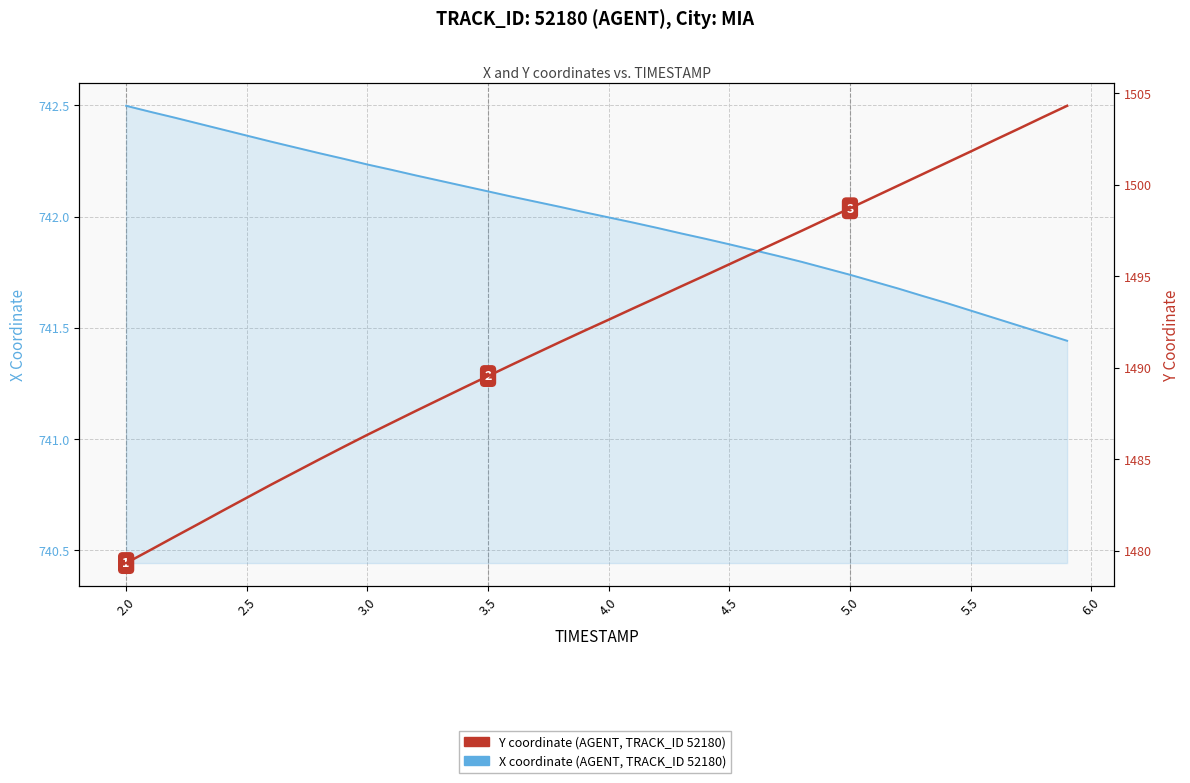

What is the value of the Y coordinate (AGENT, TRACK_ID 52180) point at the 14th from the left?

1488.3